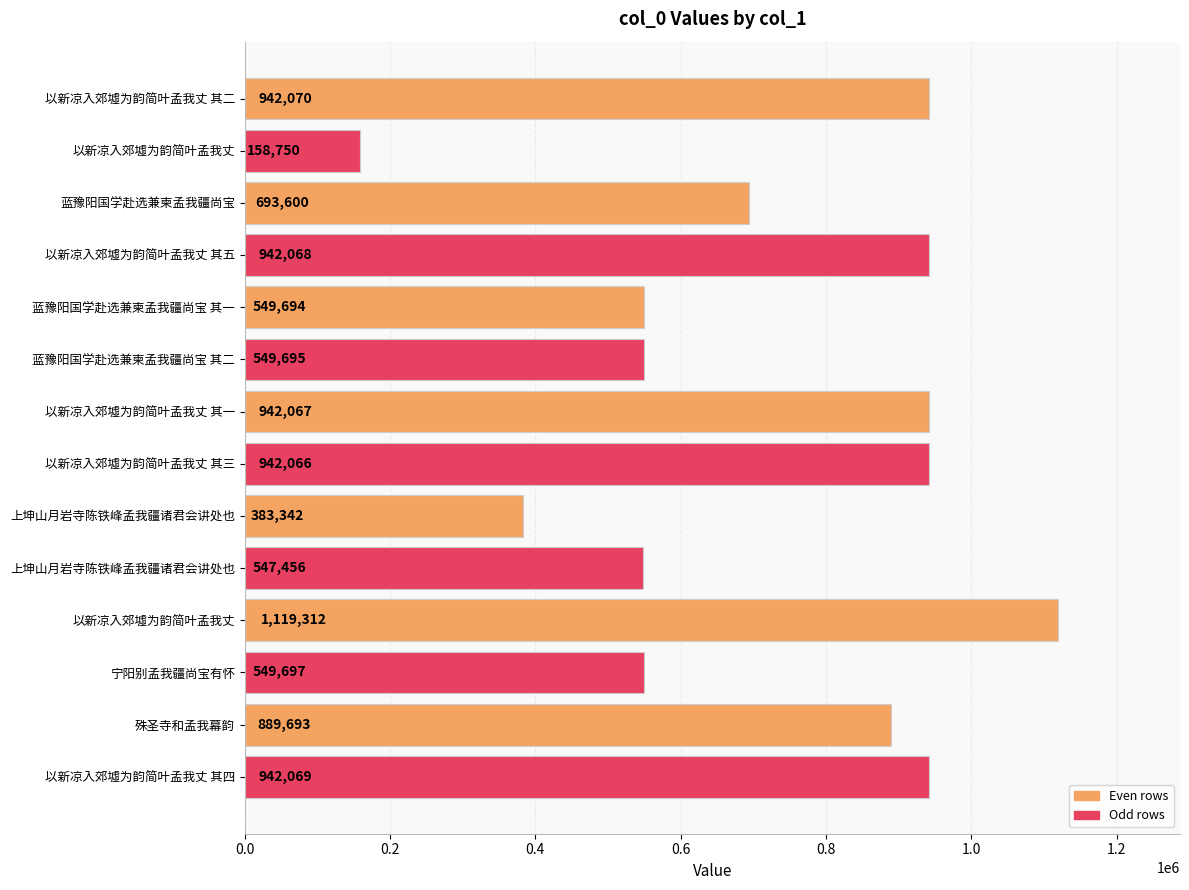

How many bars are there in total?

14